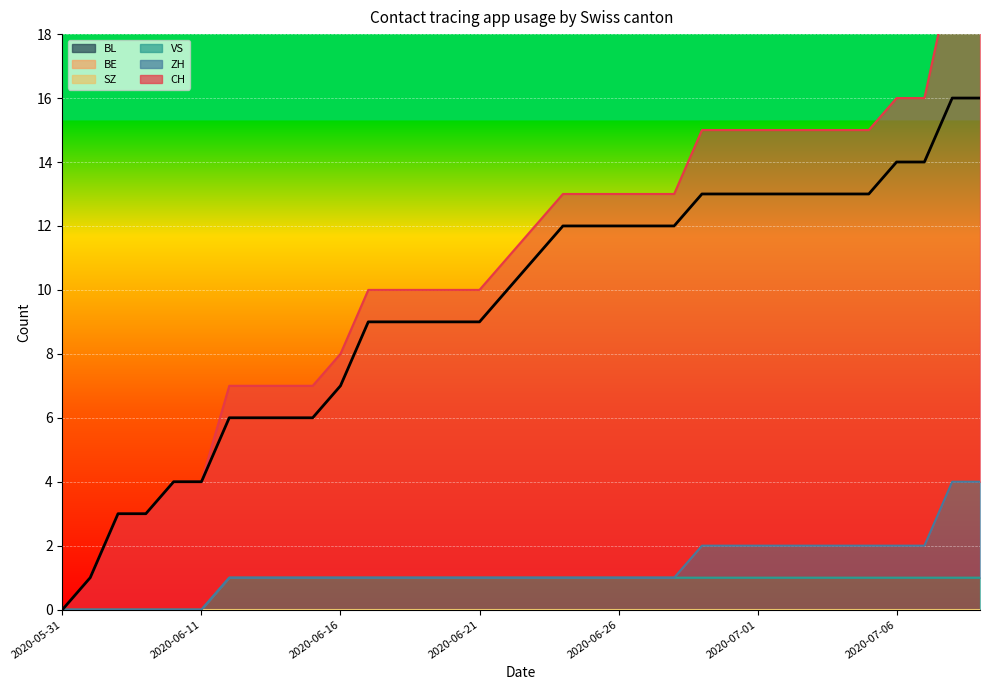

List the series in order of their peak value, lowest first.

SZ, BE, BL, VS, ZH, CH